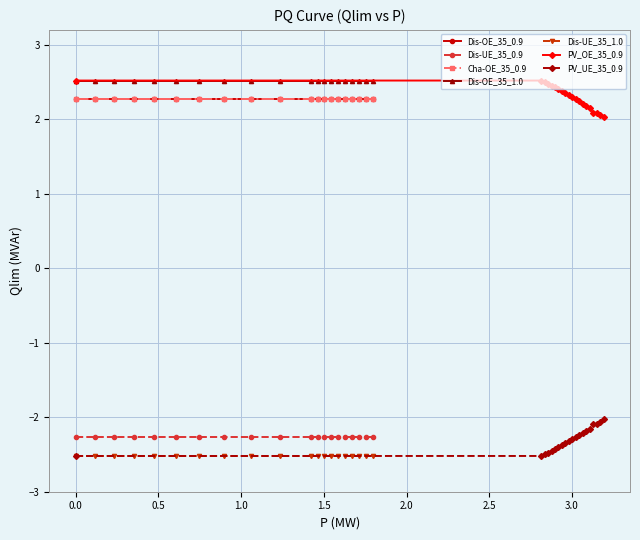

What is the value of the Dis-OE_35_0.9 point at the 3rd from the left?

2.3